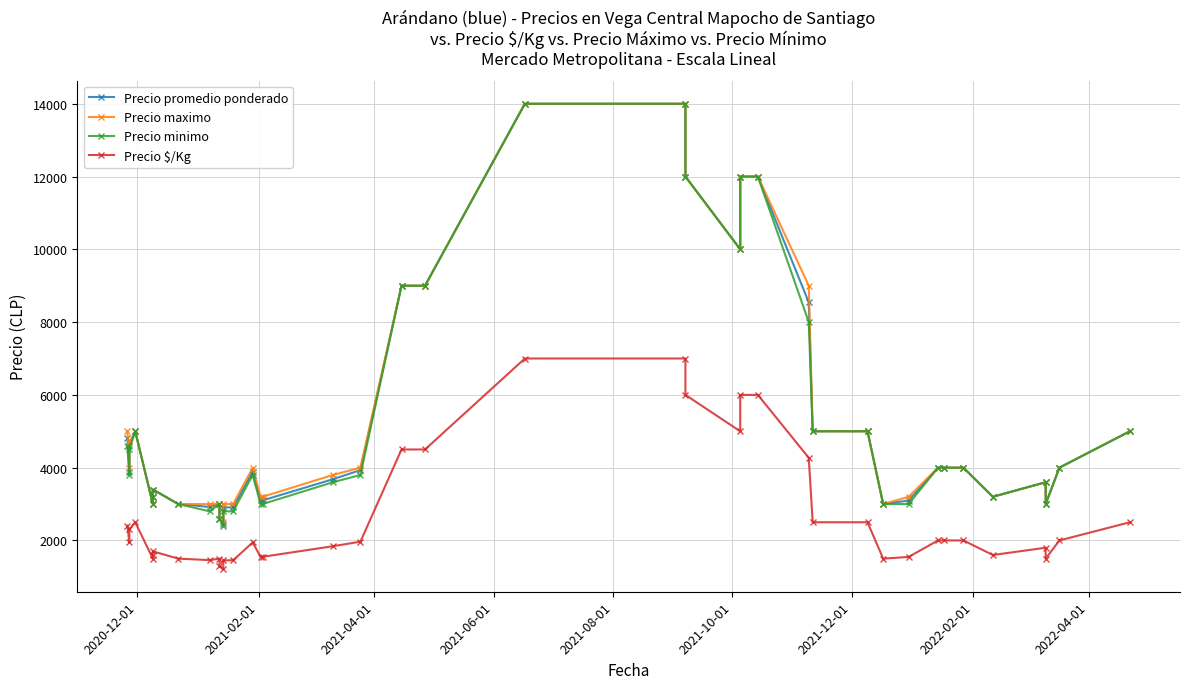

True or false: Precio $/Kg and Precio promedio ponderado cross at least once.

False